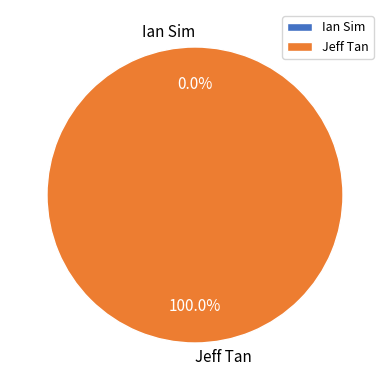

Which slice is the smallest?

Ian Sim